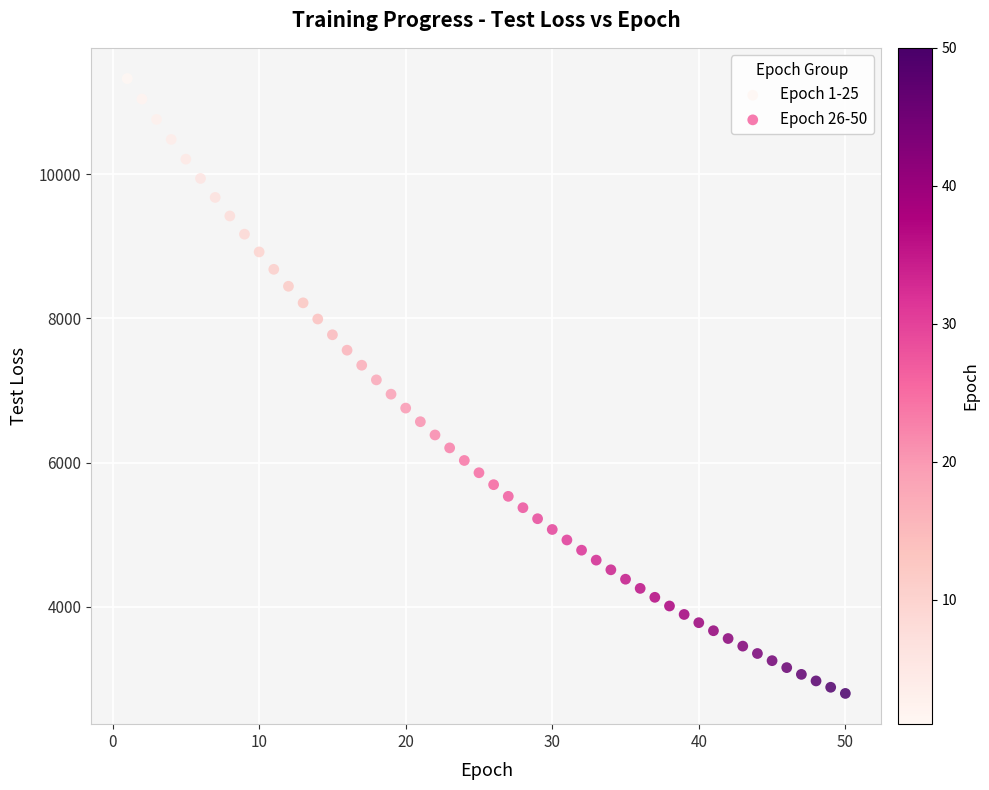

Which series reaches the minimum Y coordinate?

Epoch 26-50